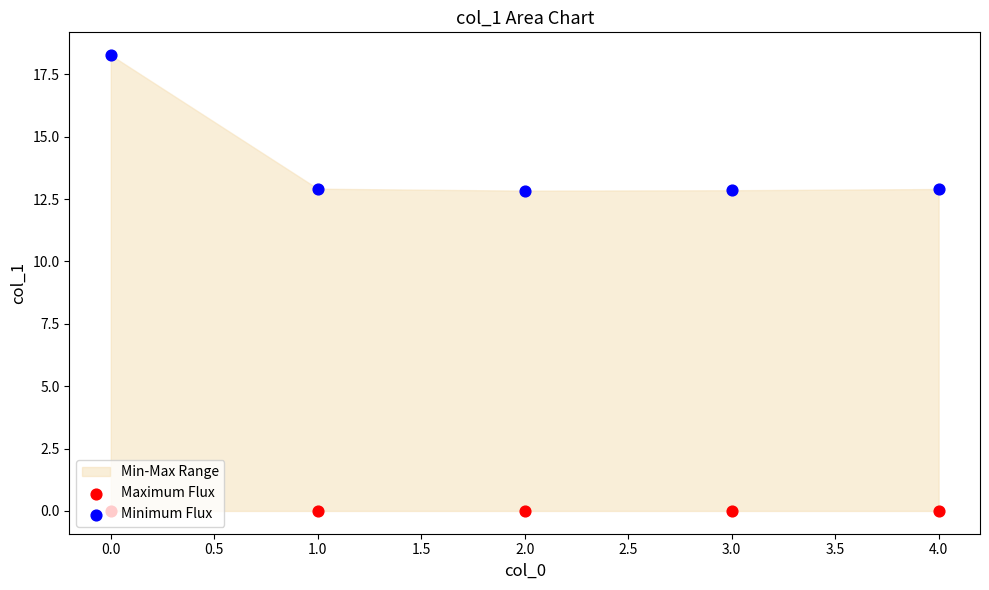

Is the value of Maximum Flux at 3.0 greater than the value of Minimum Flux at 4.0?

No